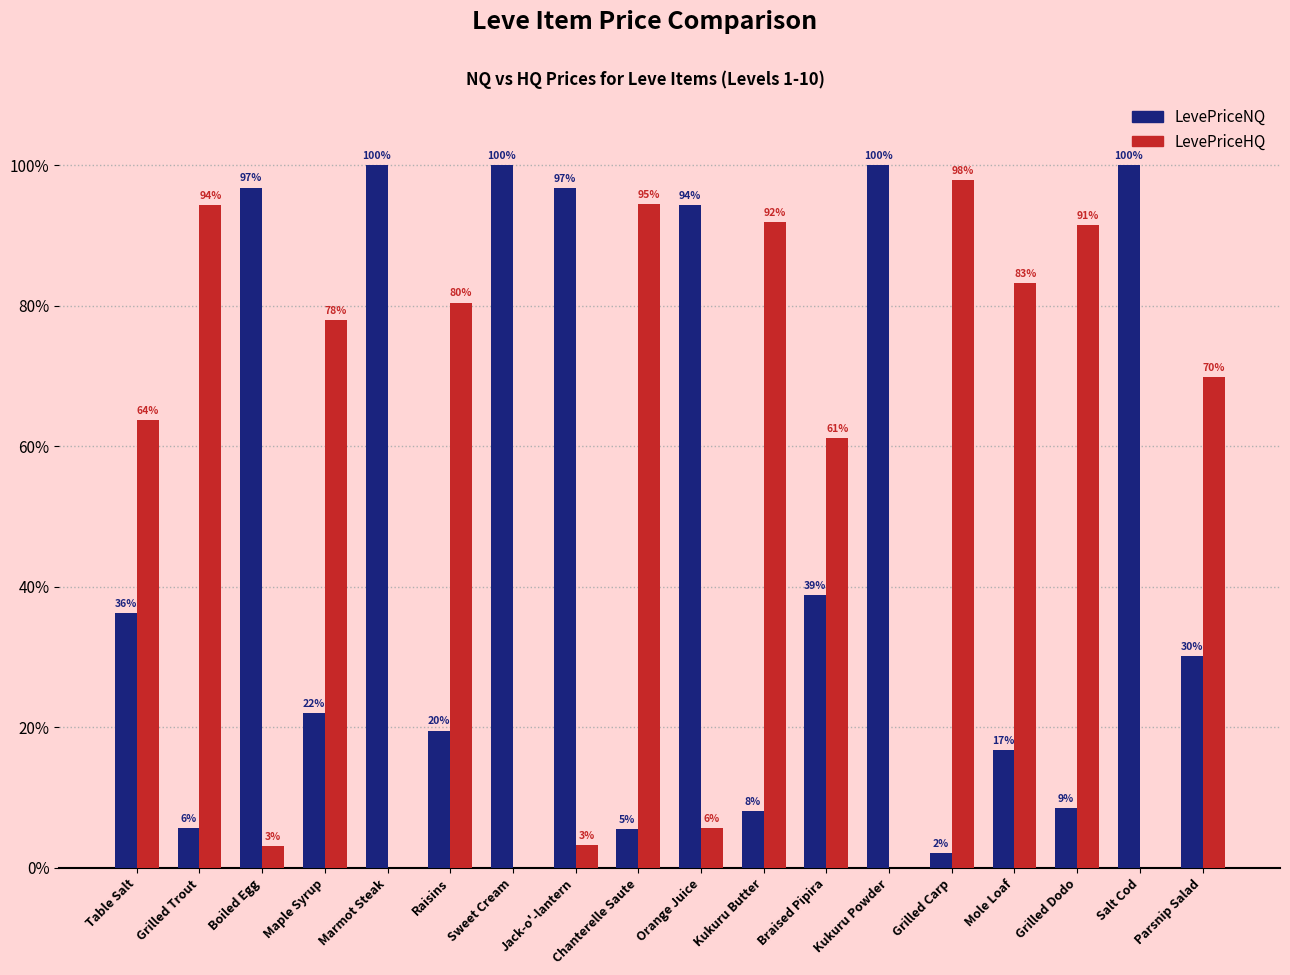

Is the value of LevePriceNQ at Table Salt greater than the value of LevePriceHQ at Table Salt?

No